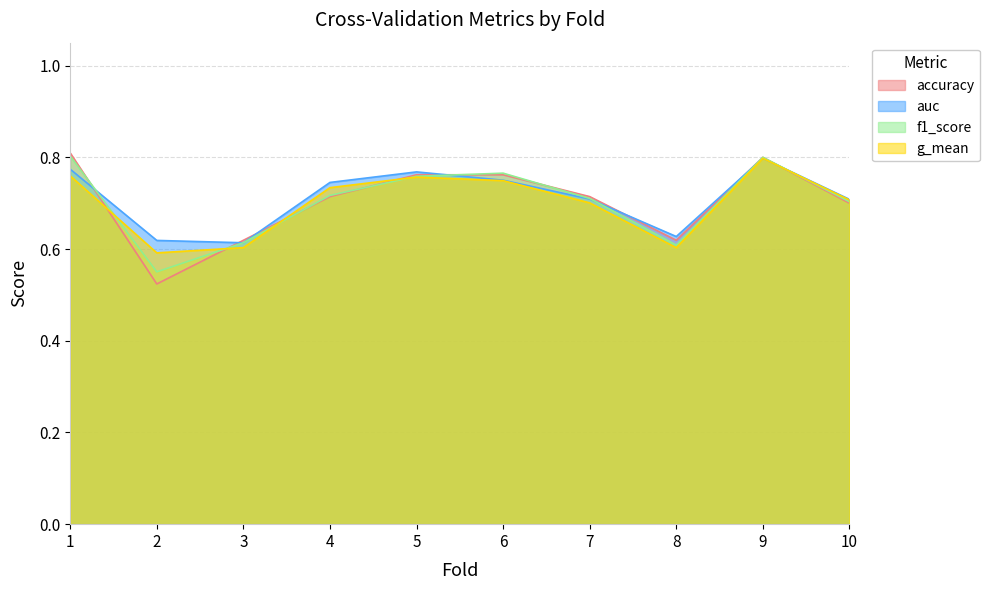

Rank the series by their maximum value, from highest to lowest.

accuracy, f1_score, auc, g_mean